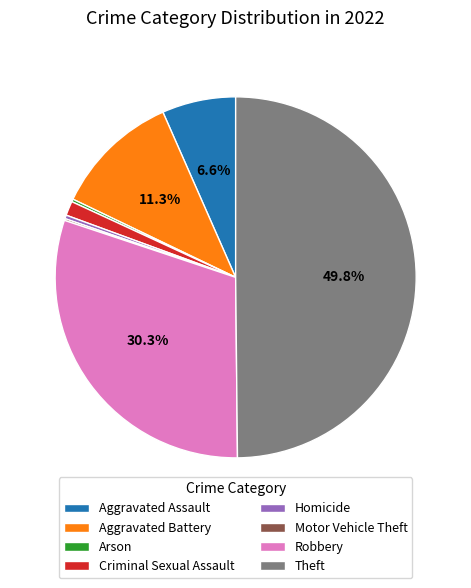

What is the largest slice in the pie chart?

Theft